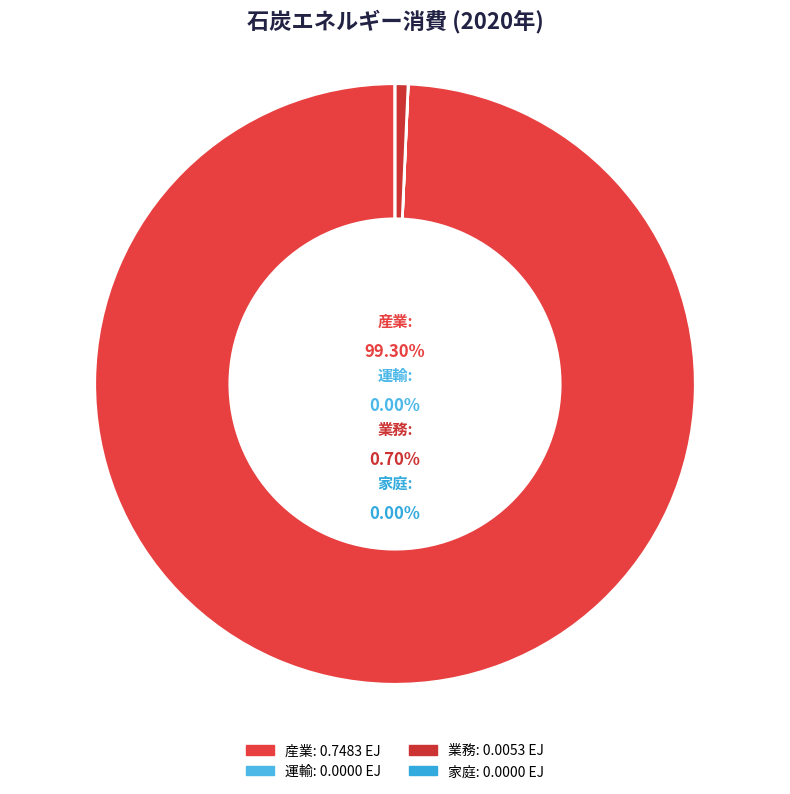

Rank the categories by value from highest to lowest.

産業, 業務, 運輸, 家庭